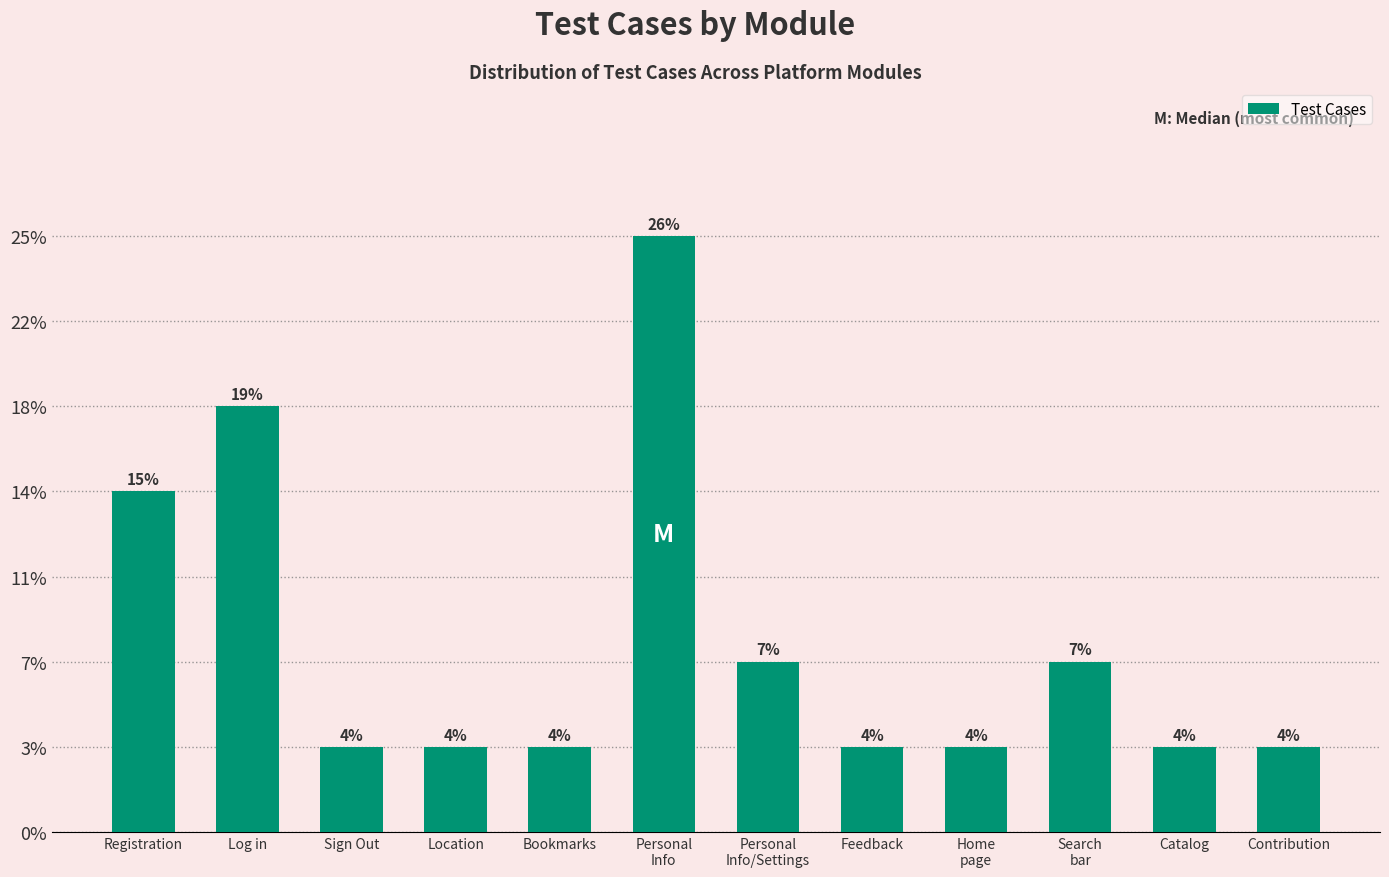

Are the bars grouped side by side (vs. stacked)?

No